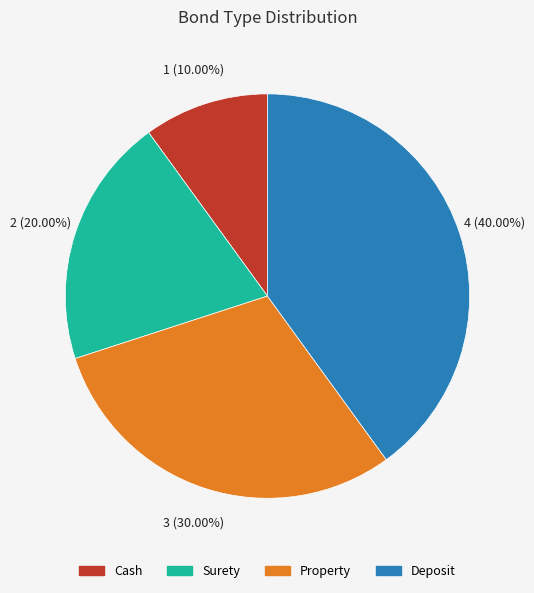

To the nearest percent, what is the average slice percentage?

25%